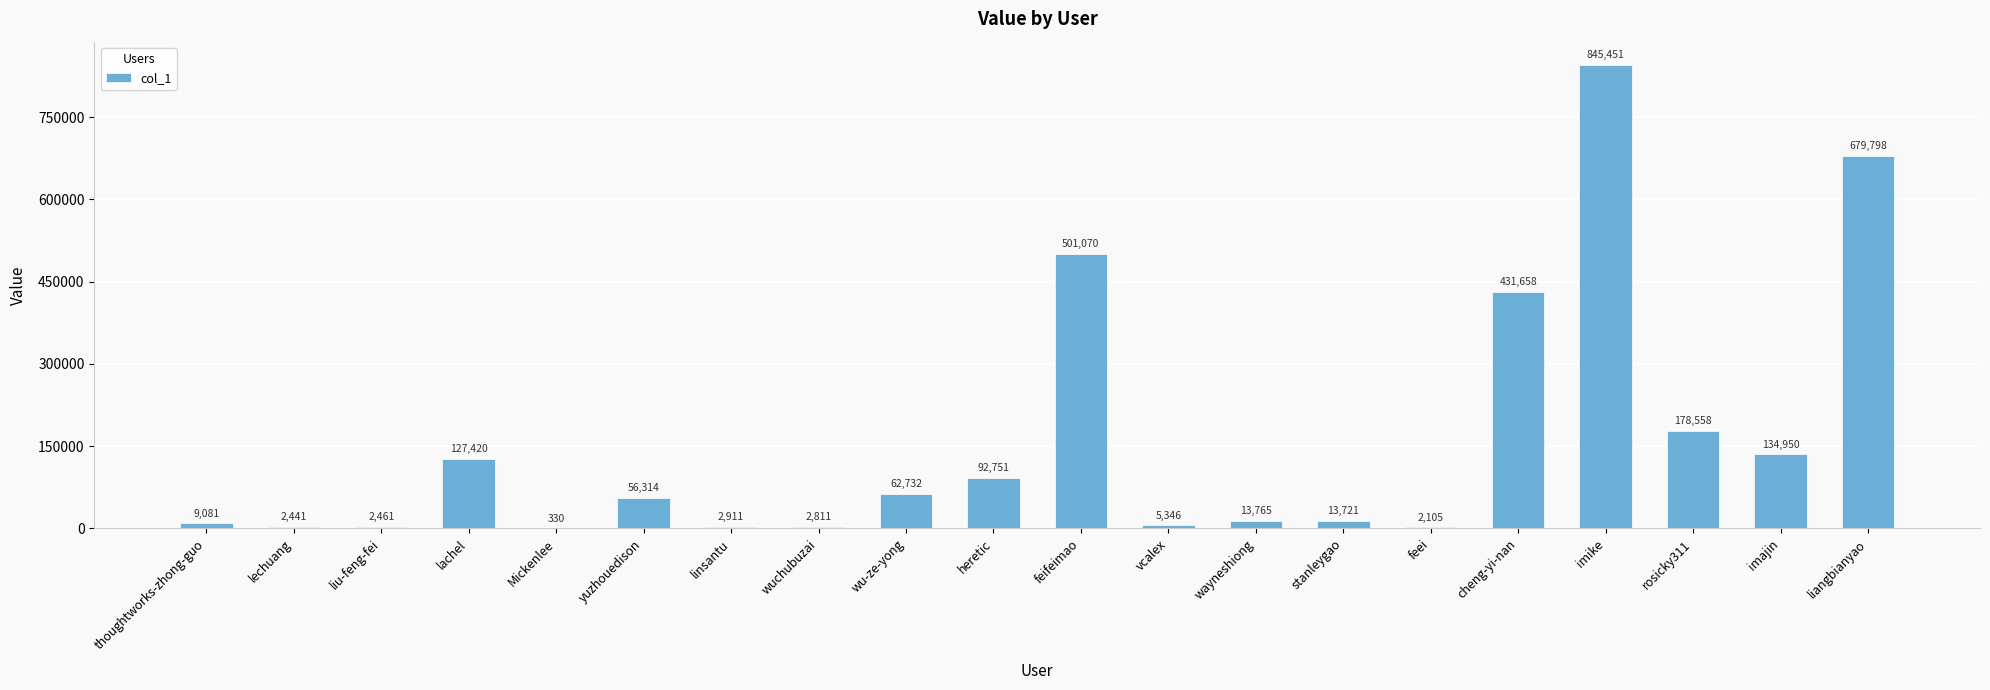

What is the sum of all values?

3165674